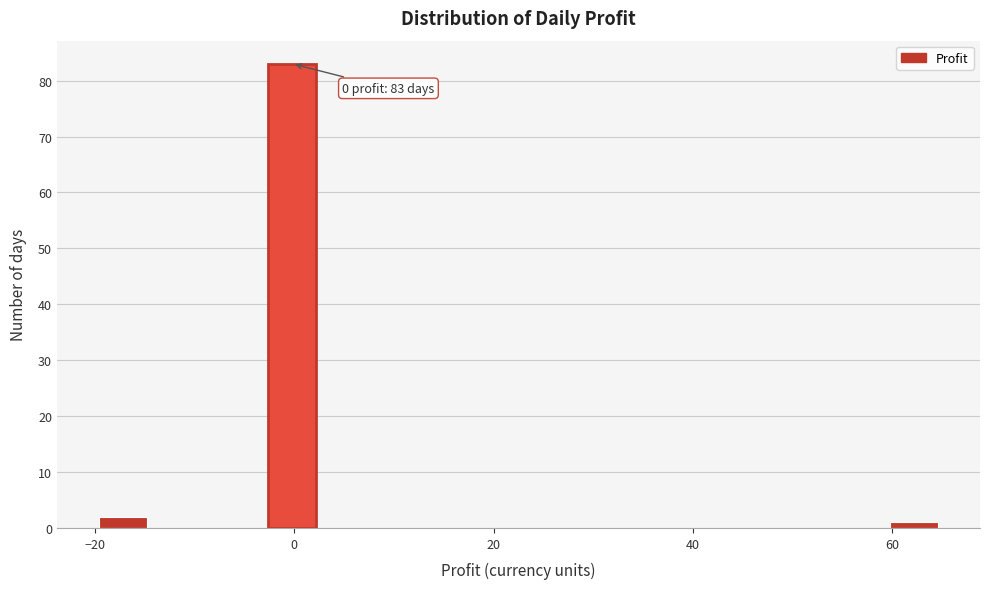

Read against the x-axis, roughly where is the centre of the tallest bar?

0